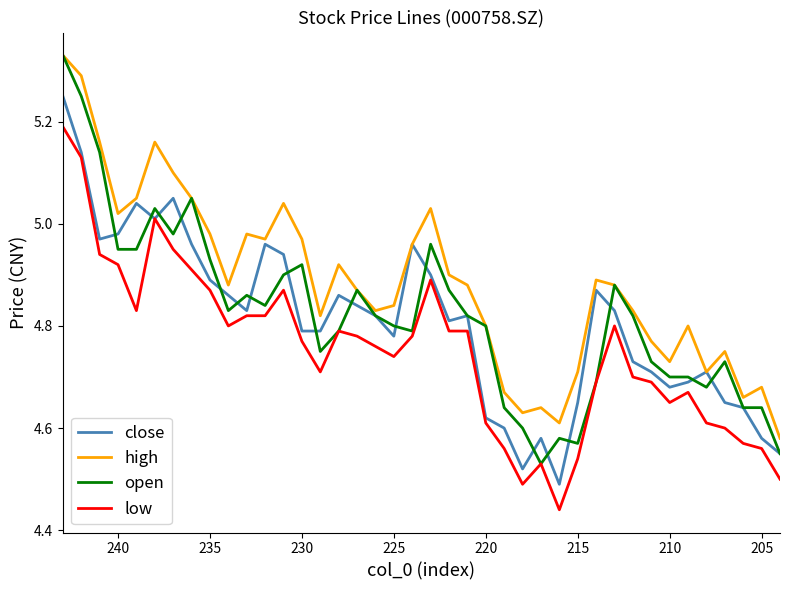

What is the value of the open point at the 27th from the left?

4.5